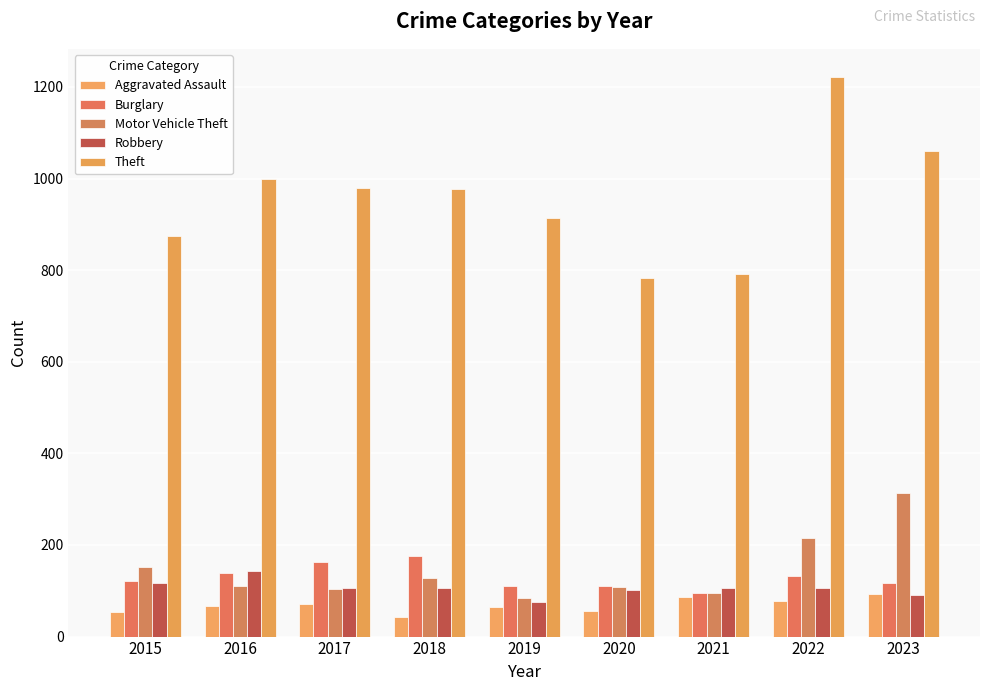

Is it true that Burglary equals 95 at 2021?

True